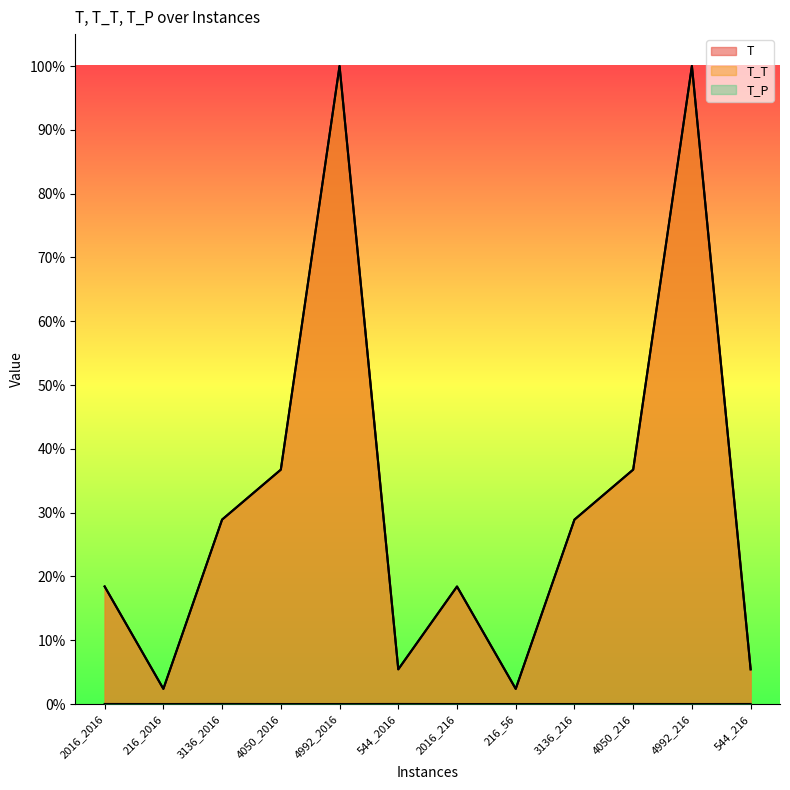

Reading left to right, extract all data points from this chart.

T: 0.2	0.0	0.3	0.4	1.0	0.1	0.2	0.0	0.3	0.4	1.0	0.1
T_T: 0.2	0.0	0.3	0.4	1.0	0.1	0.2	0.0	0.3	0.4	1.0	0.1
T_P: 0.0	0.0	0.0	0.0	0.0	0.0	0.0	0.0	0.0	0.0	0.0	0.0